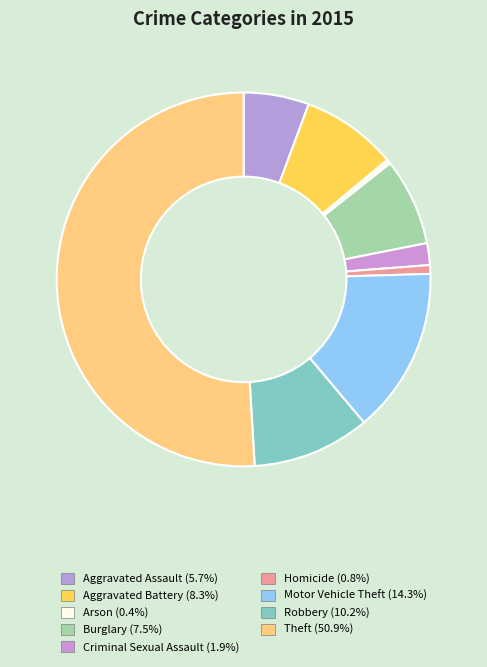

What percentage do Aggravated Battery and Theft together represent?

59.2%